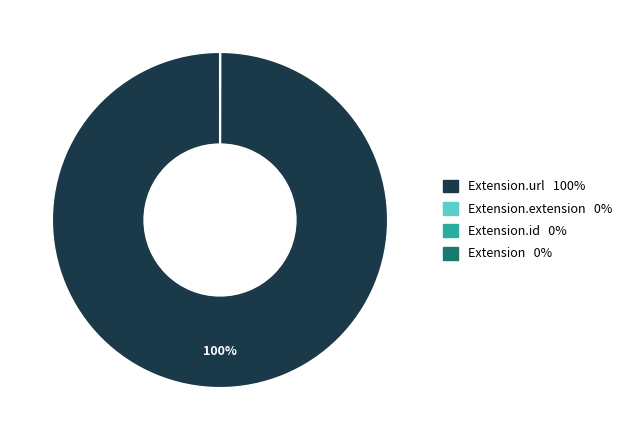

Does any single category account for the majority?

Yes